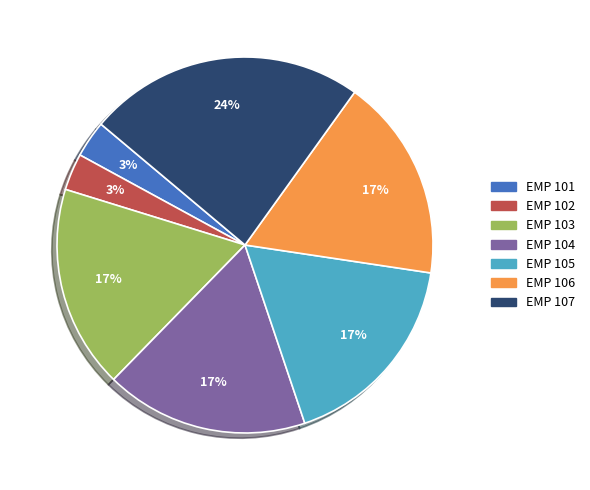

Is it true that EMP 103 is 17% of the pie?

True